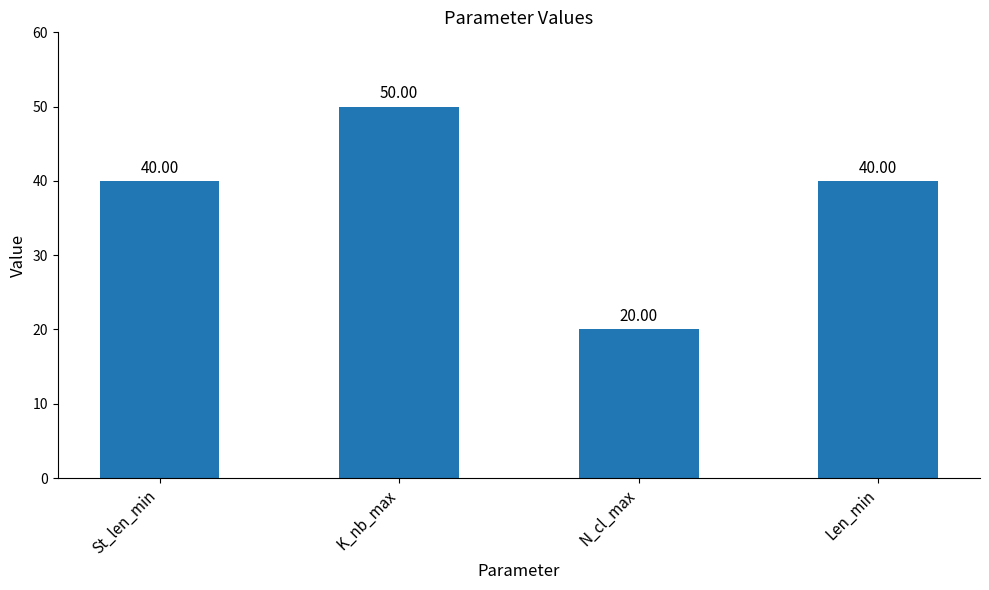

What is the maximum value shown in the chart?

50